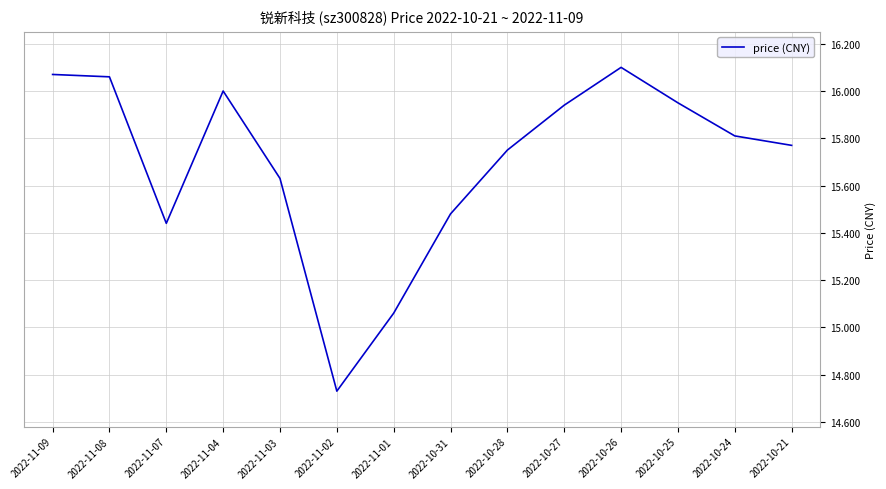

Which category has the highest value across all series?

2022-10-26